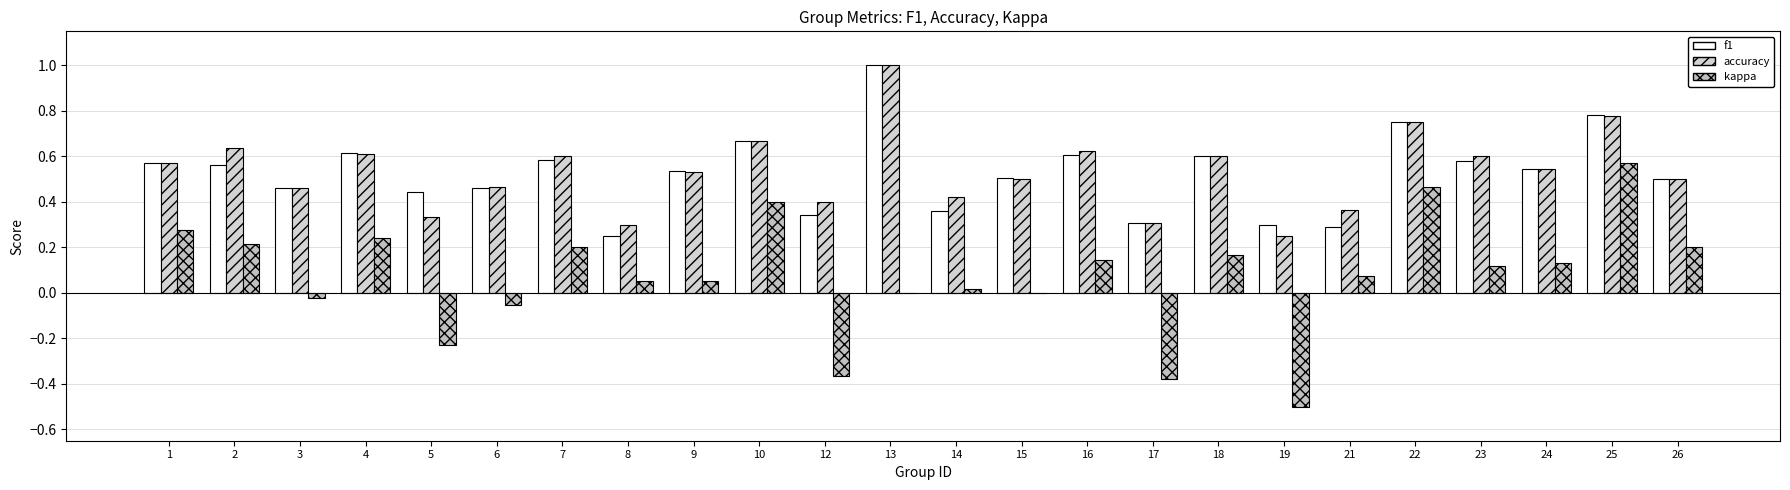

What is the average value of the kappa series?

0.1